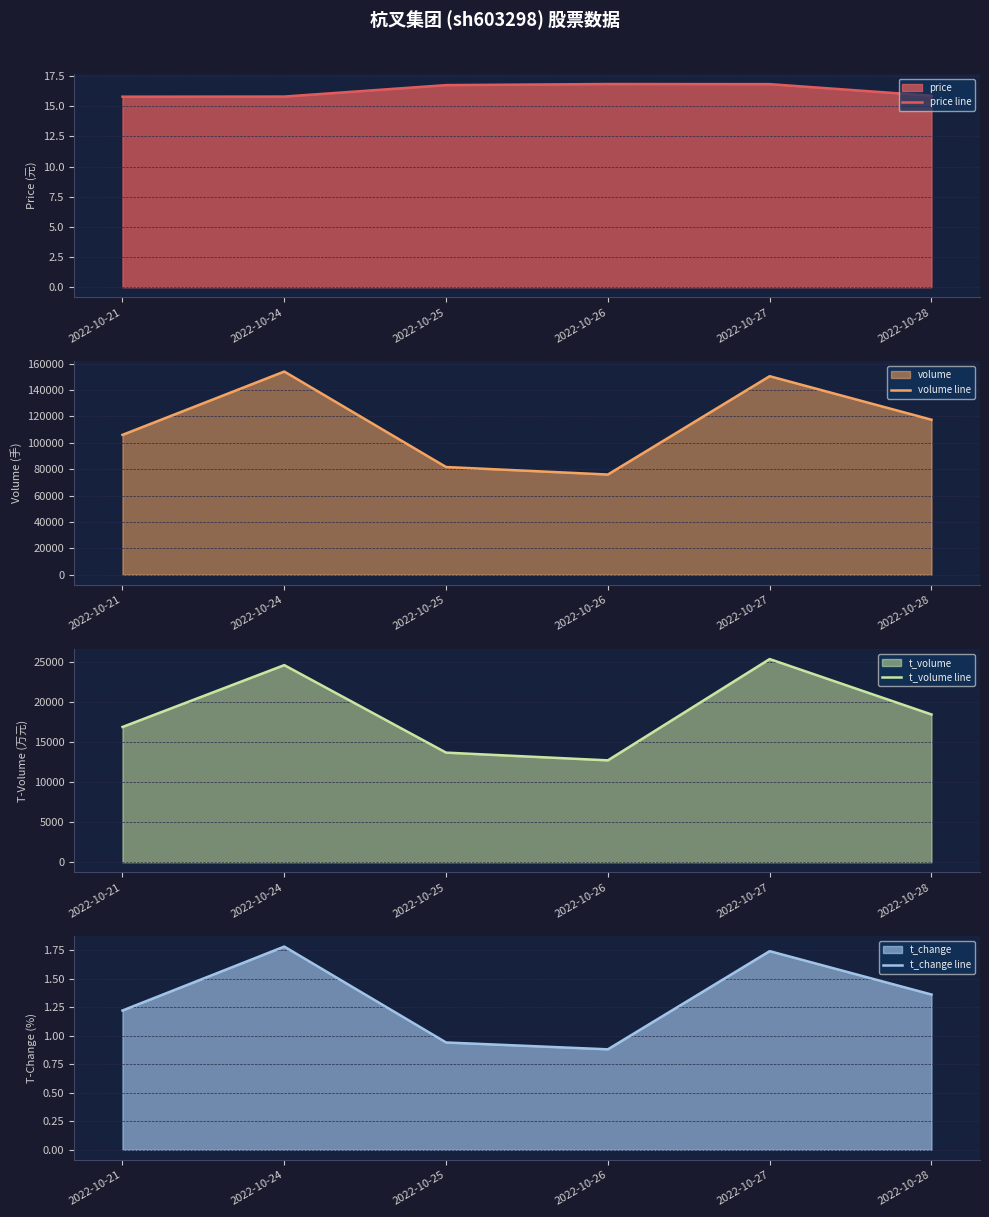

Is it true that volume line equals 201668.1 at 2022-10-24?

False